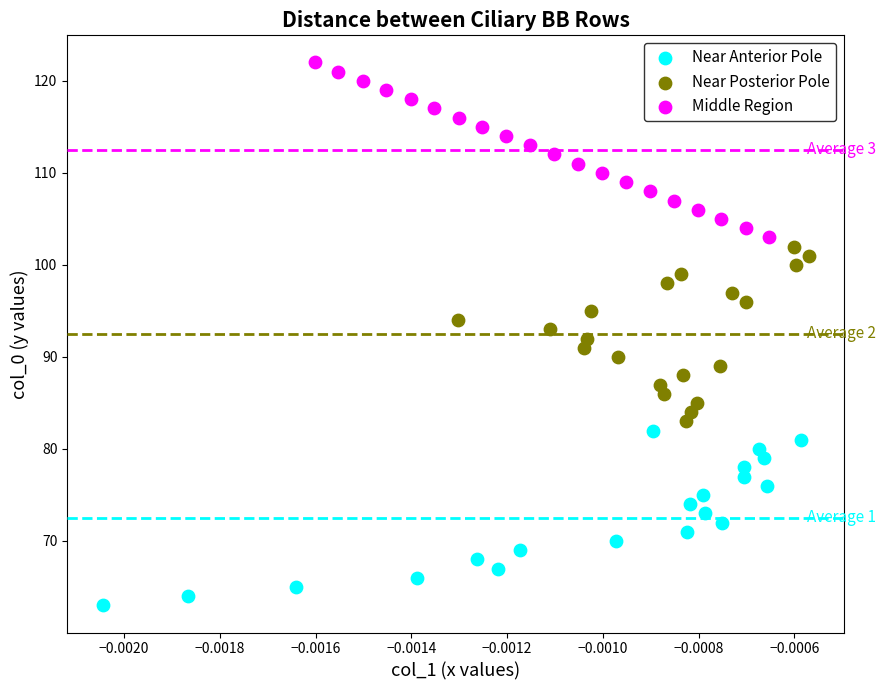

Which series contains the highest Y value?

Middle Region